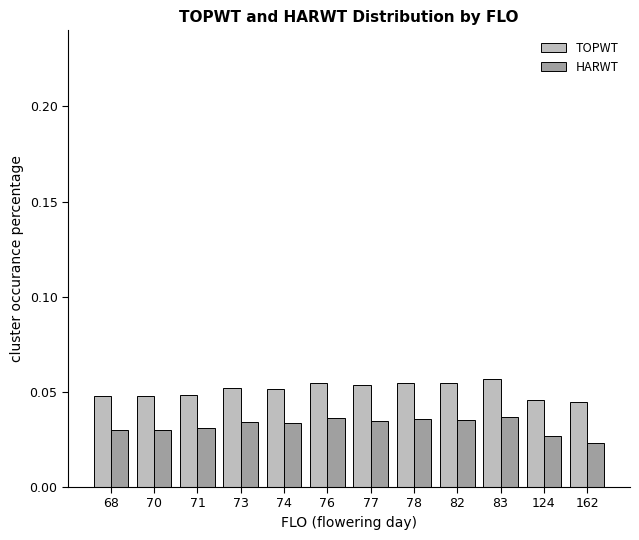

Does the chart contain stacked bars?

No